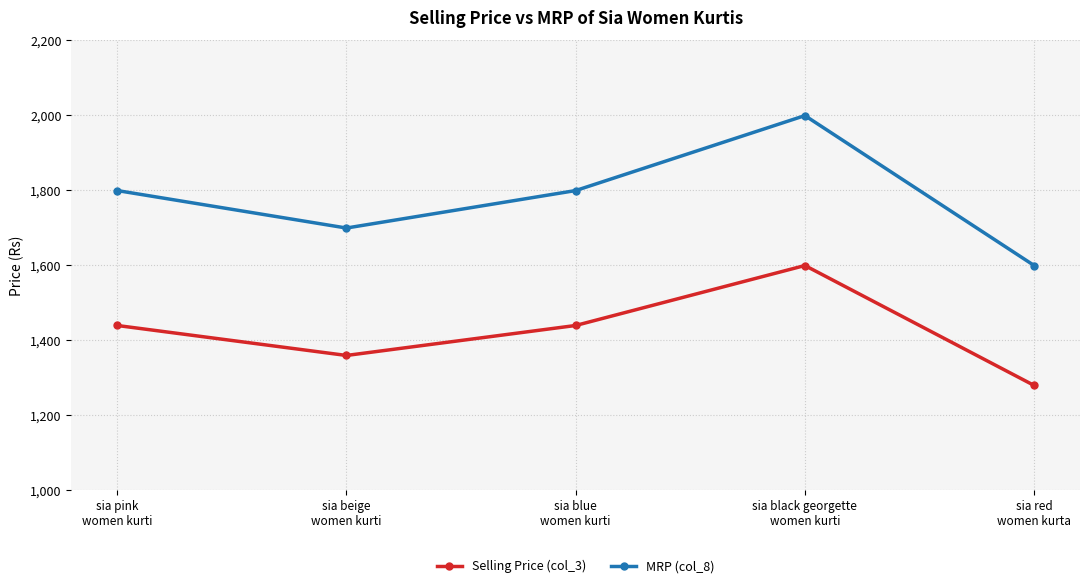

Is the value of Selling Price (col_3) at sia blue
women kurti greater than the value of MRP (col_8) at sia beige
women kurti?

No